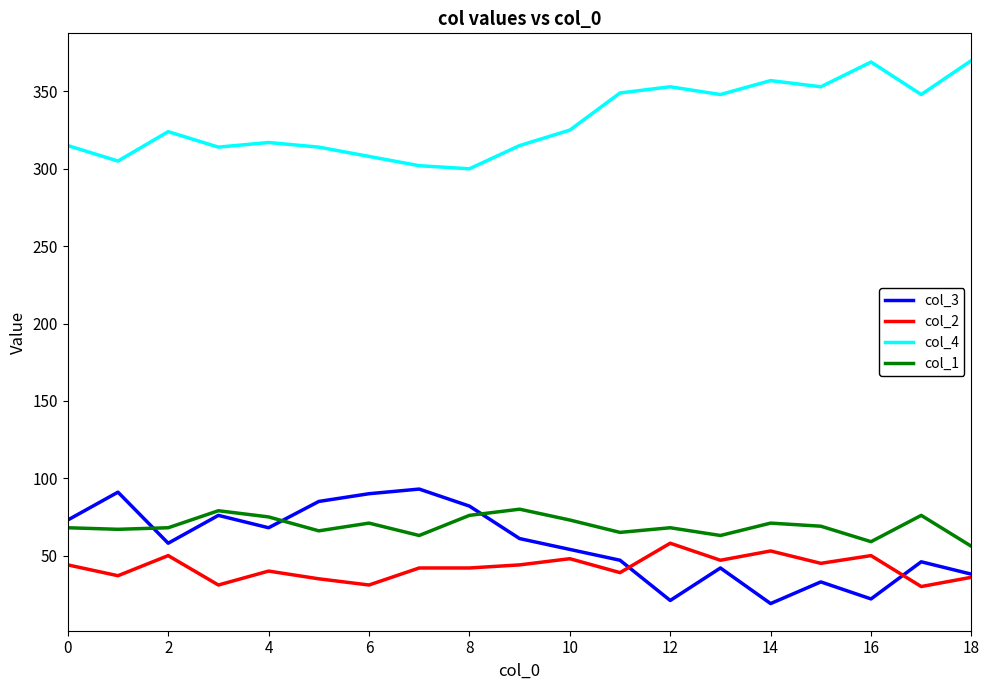

How many categories are shown in the chart?

19